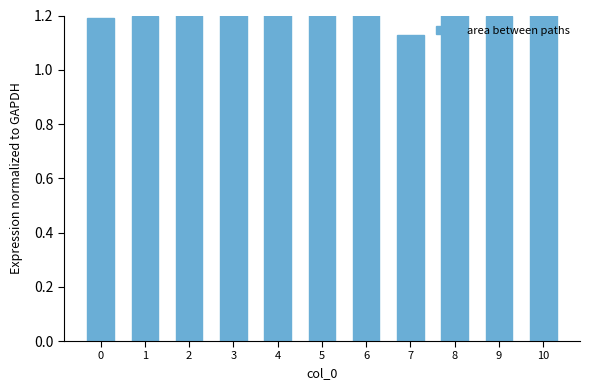

What is the greatest value displayed?

1.5